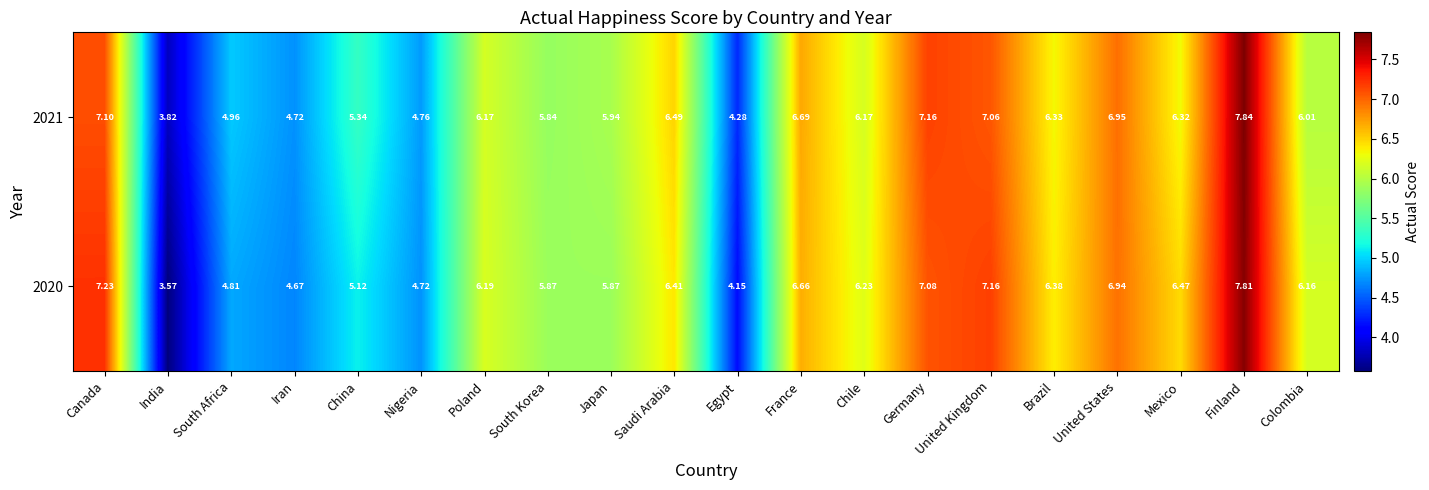

How many categories are shown in the chart?

20